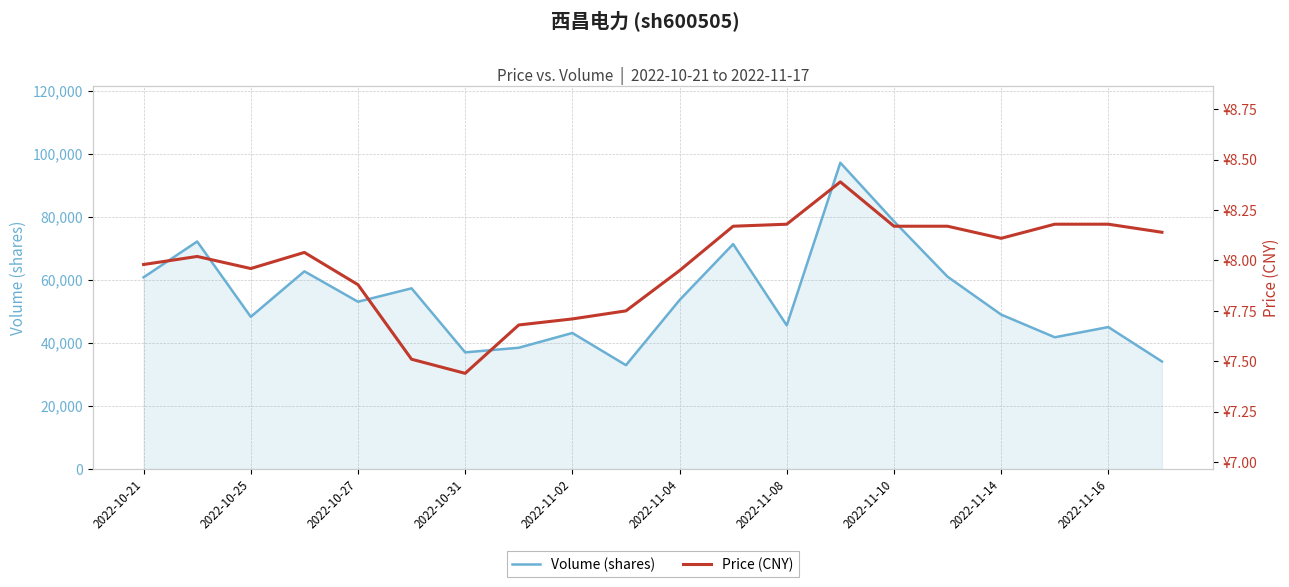

What is the lowest value of the Volume (shares) series?

32957